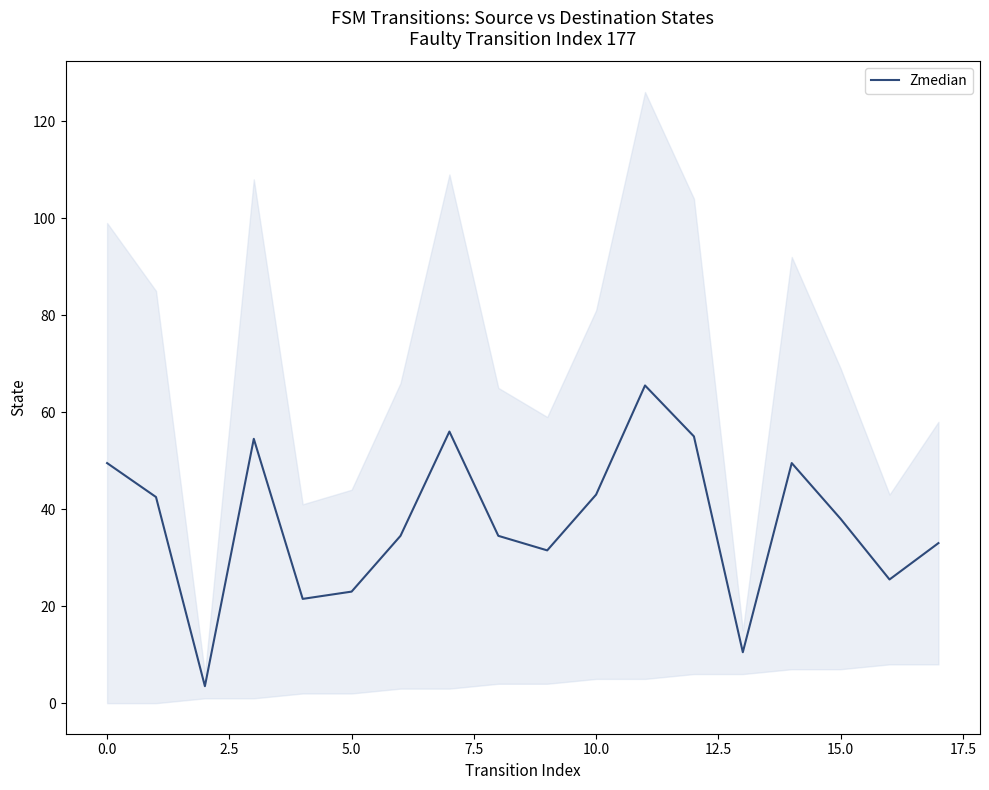

What is the difference between the second highest and minimum values?

52.5